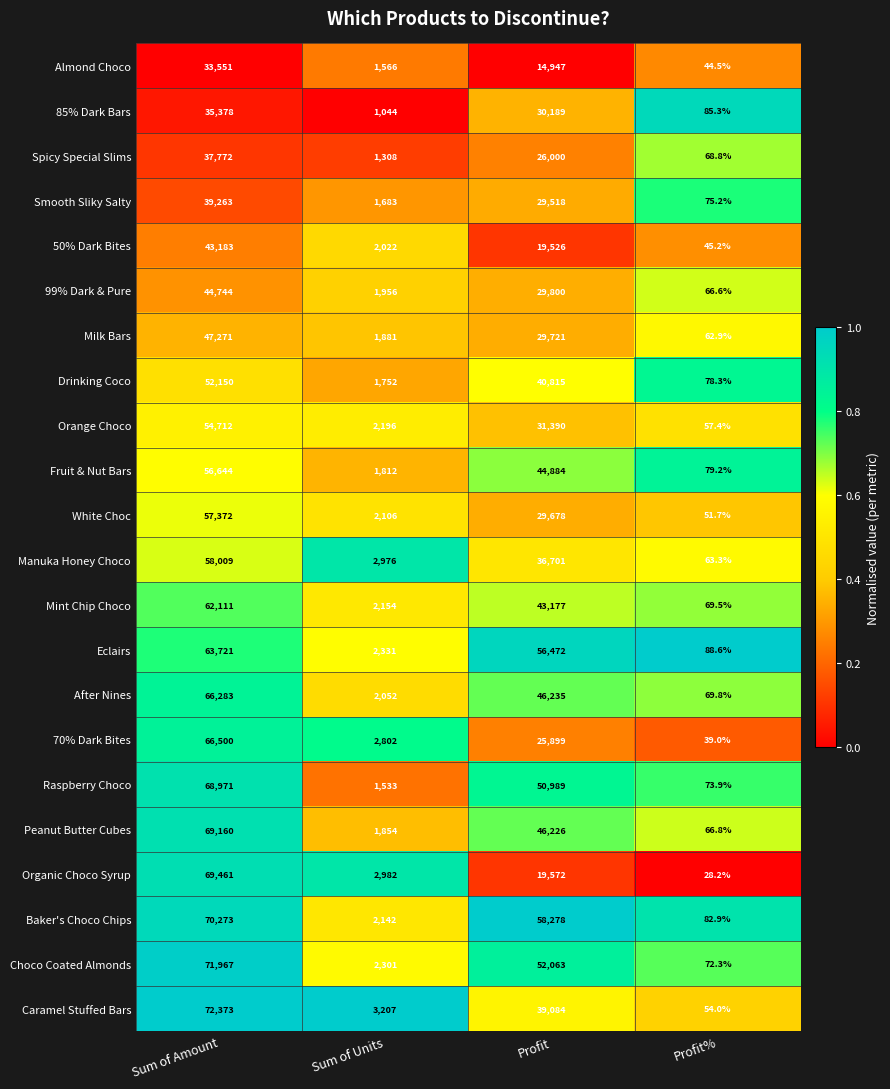

Rank the categories by Orange Choco value from highest to lowest.

Sum of Amount, Profit, Sum of Units, Profit%